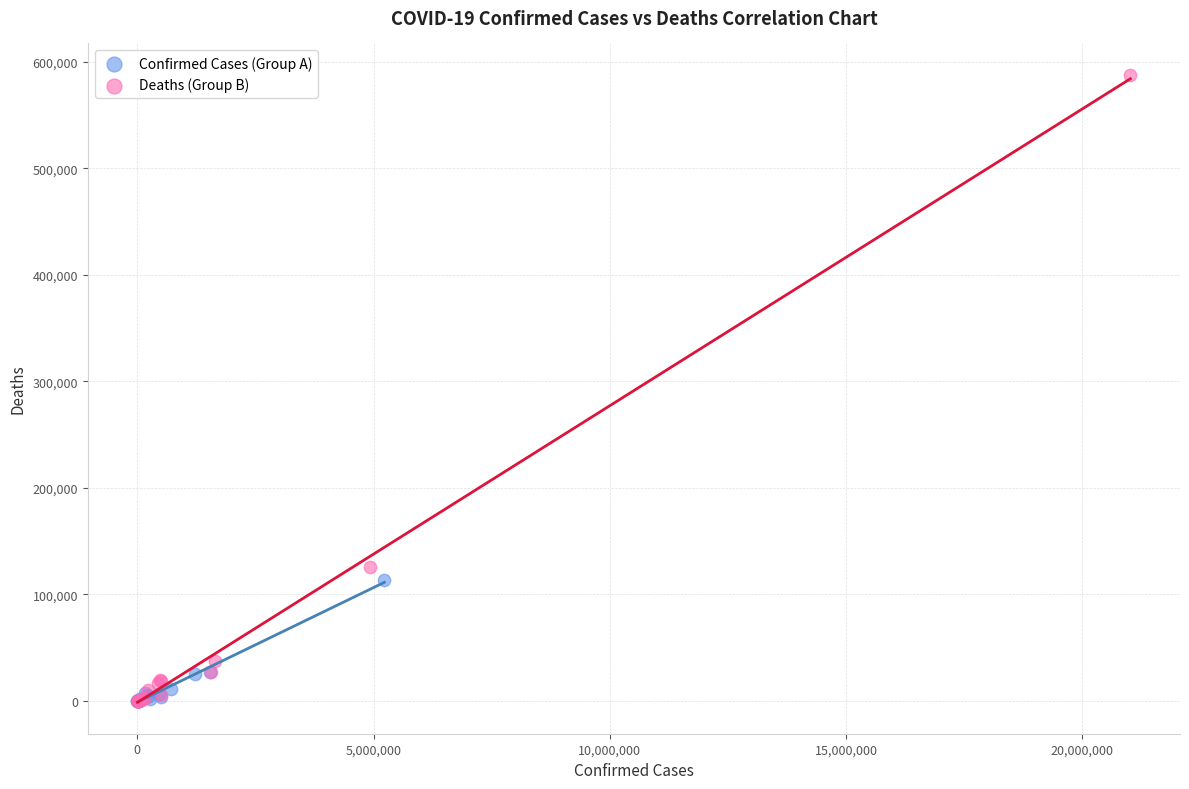

Which series contains the highest Y value?

Deaths (Group B)